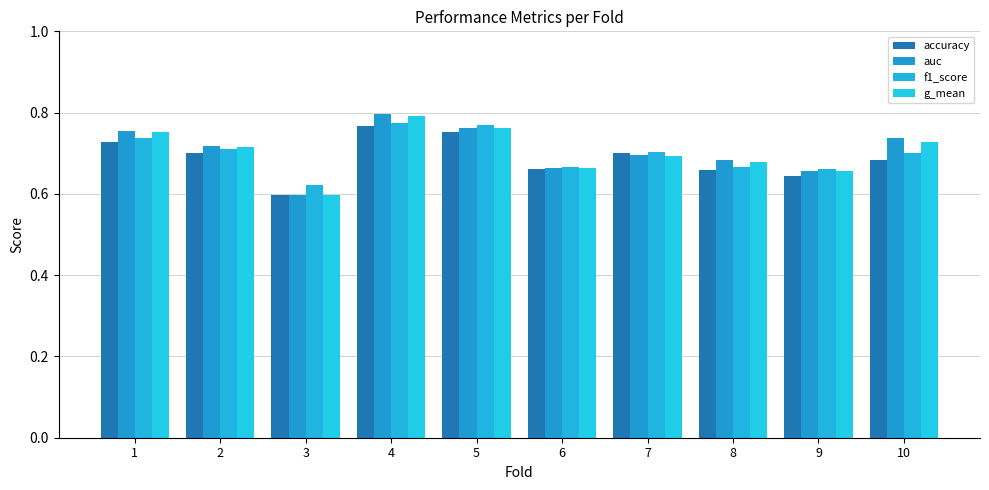

What is the total value across all series at 8?

2.7